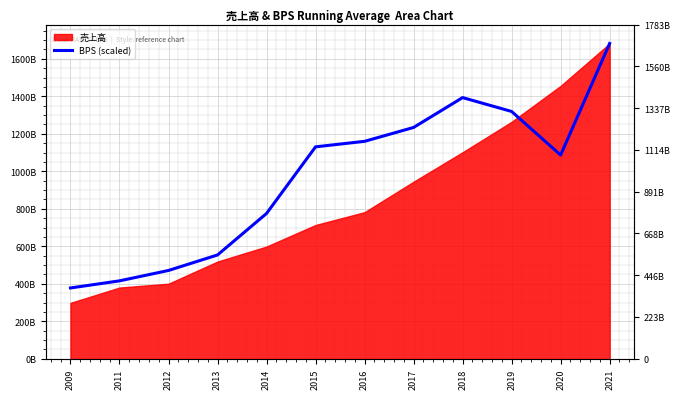

How many lines are shown in the chart?

1